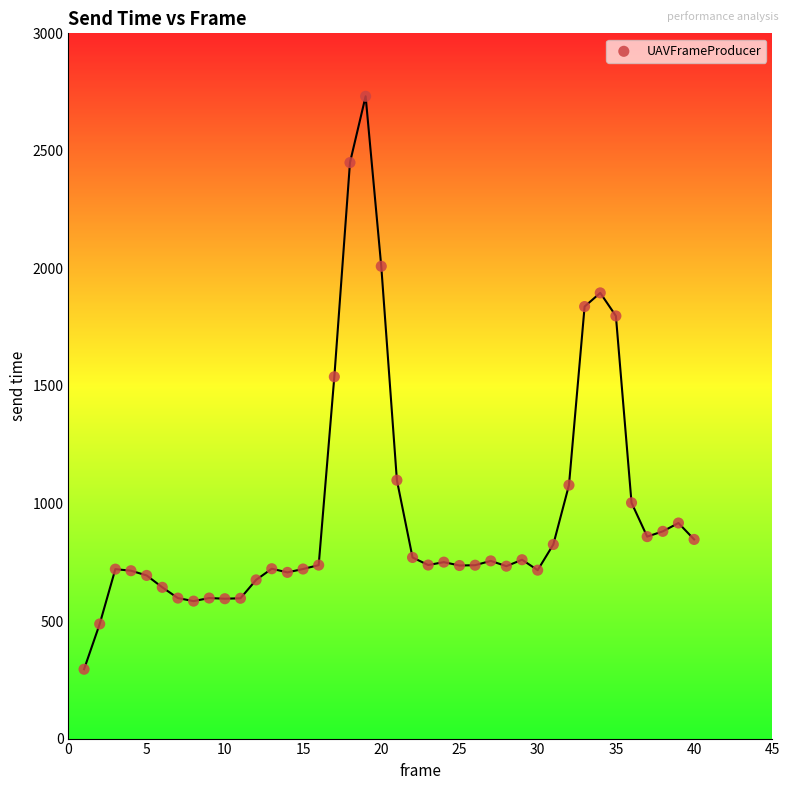

What is the range of Y values (max minus min)?

2437.2